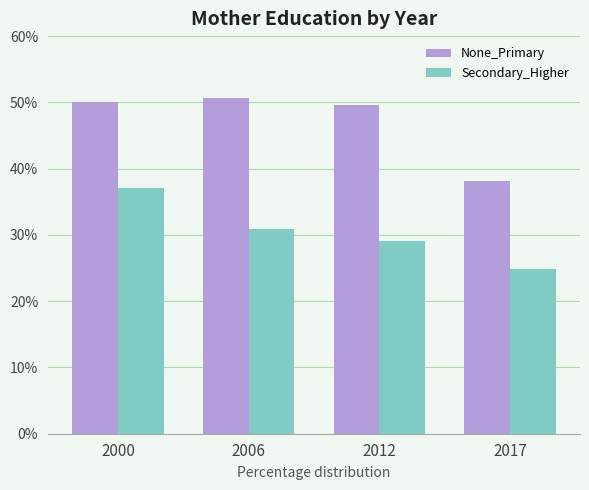

Rank the series by their maximum value, from highest to lowest.

None_Primary, Secondary_Higher